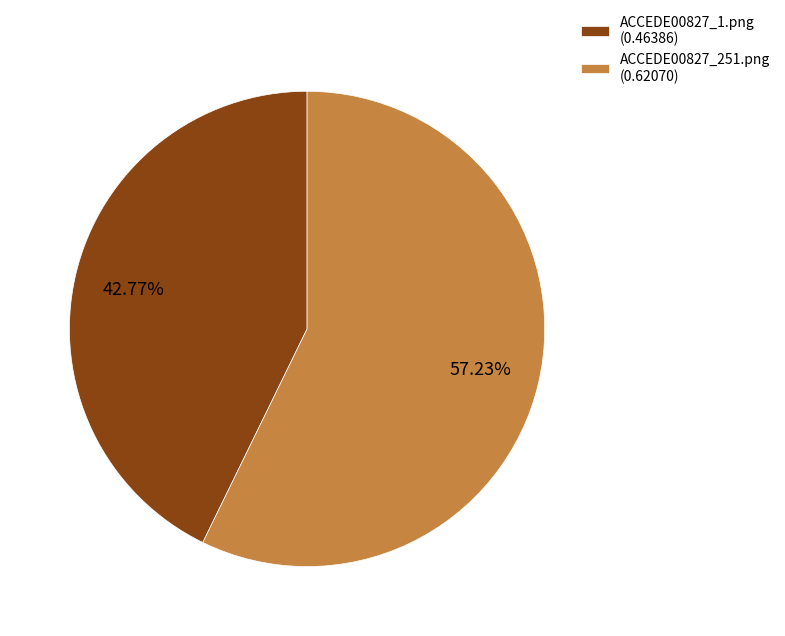

Does ACCEDE00827_1.png account for over 50% of the chart?

No